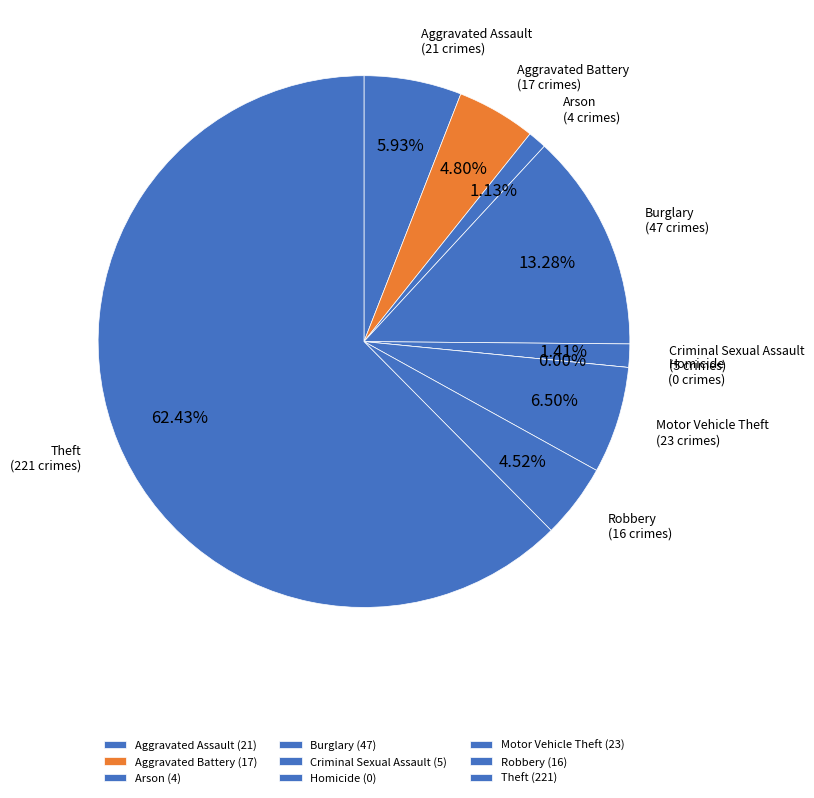

To the nearest percent, what portion does Burglary represent?

13%